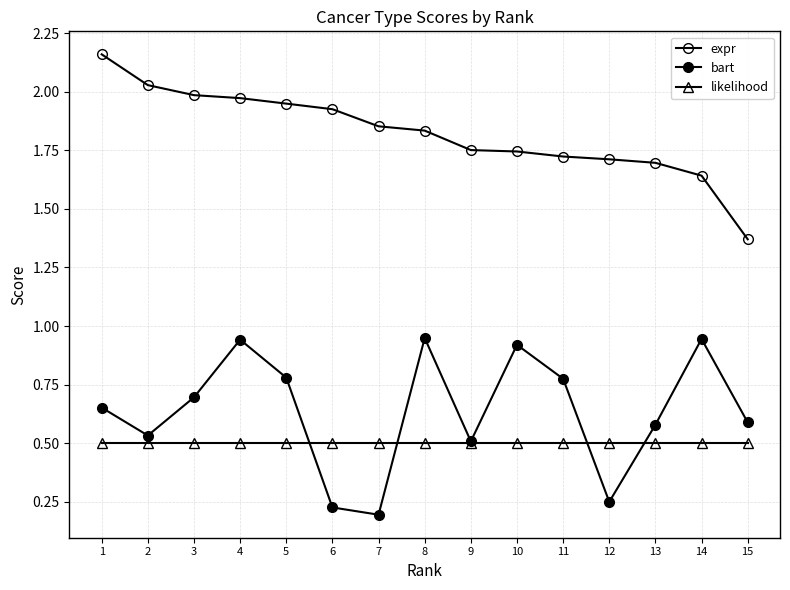

How many lines are shown in the chart?

3